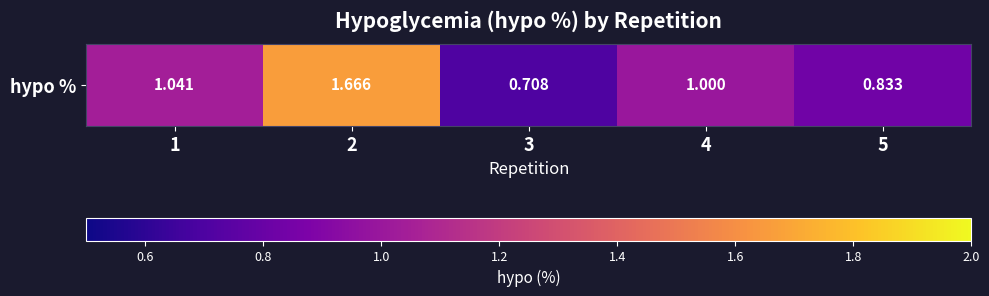

What is the difference between the maximum and second lowest values?

0.8